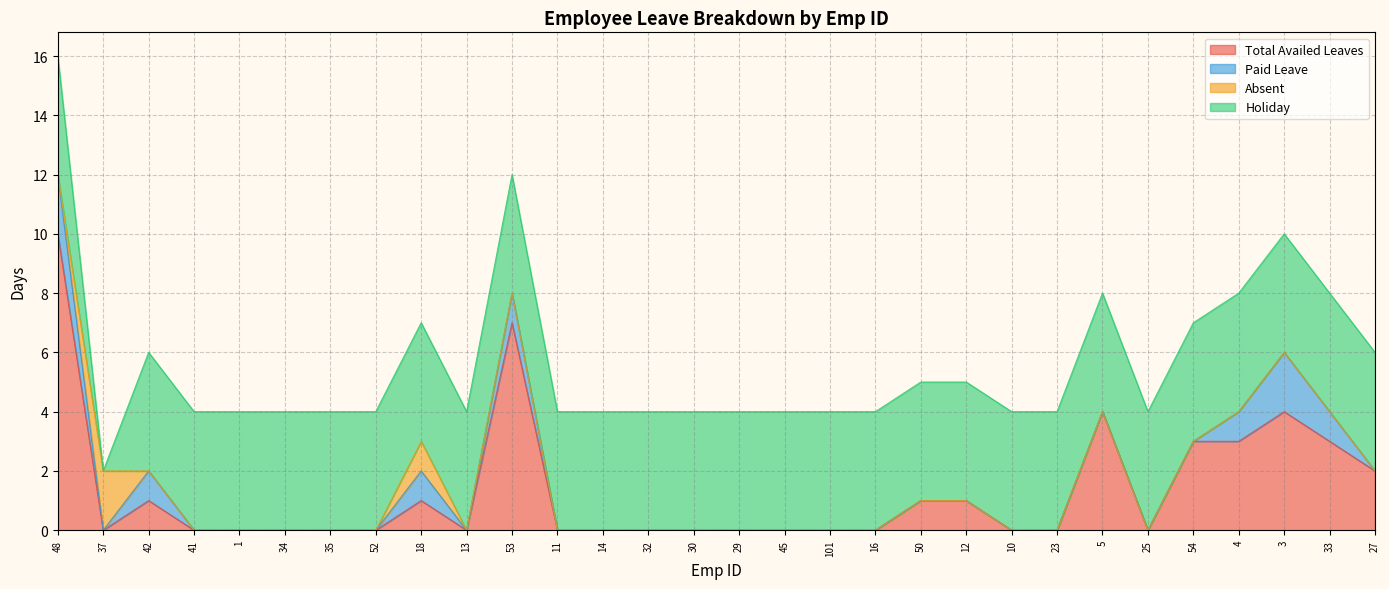

How many distinct data groups are displayed?

4